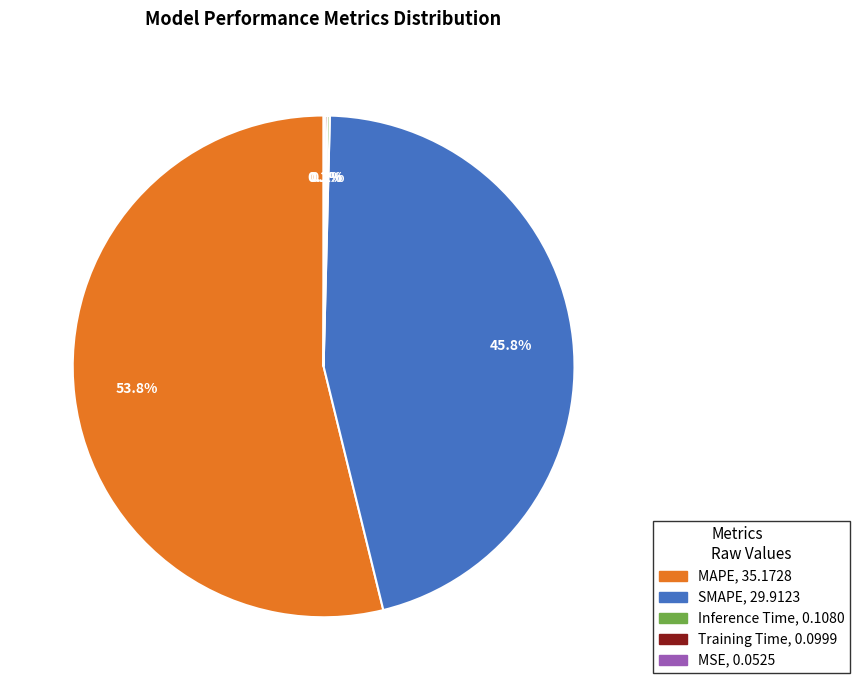

Do MAPE and SMAPE together represent more than half of the pie?

Yes